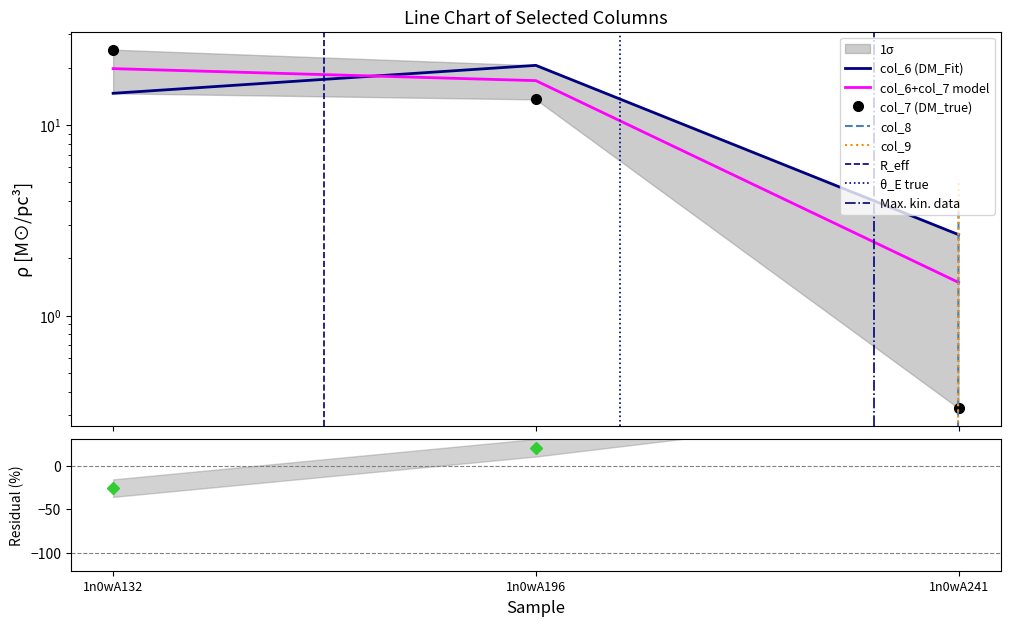

What is the sum of all col_6 values?

37.9